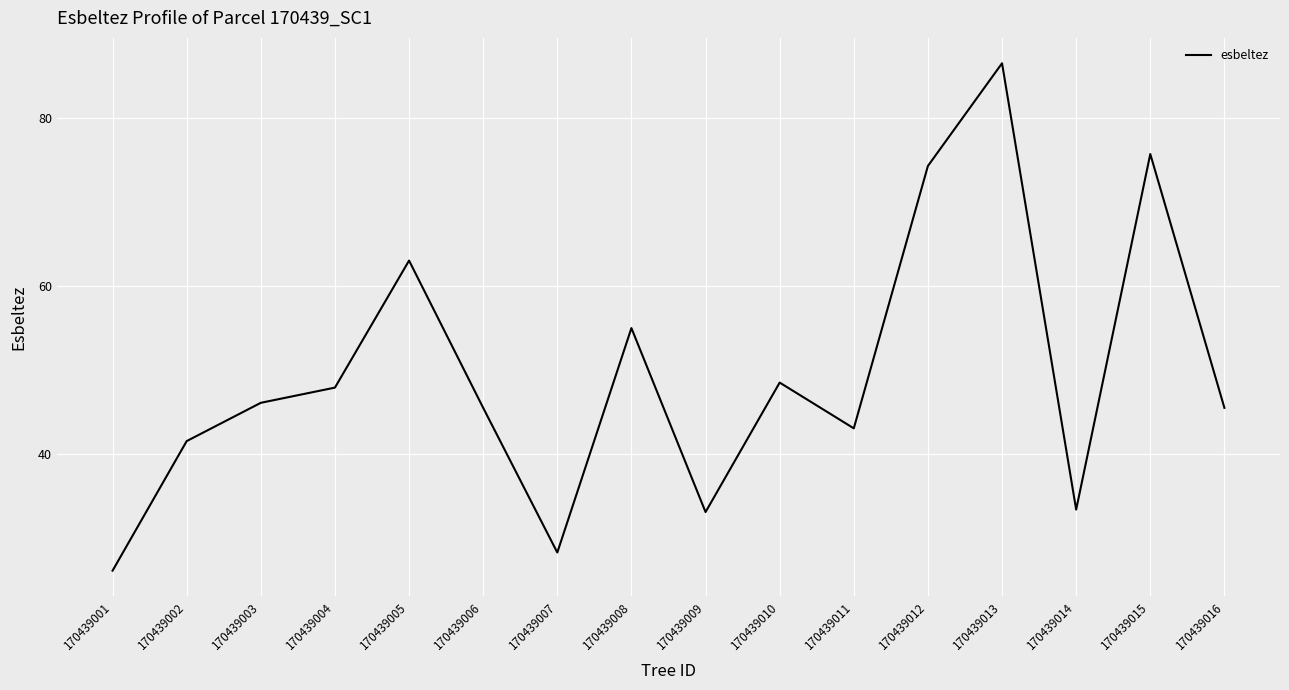

At which label is the value closest to 56?

170439008